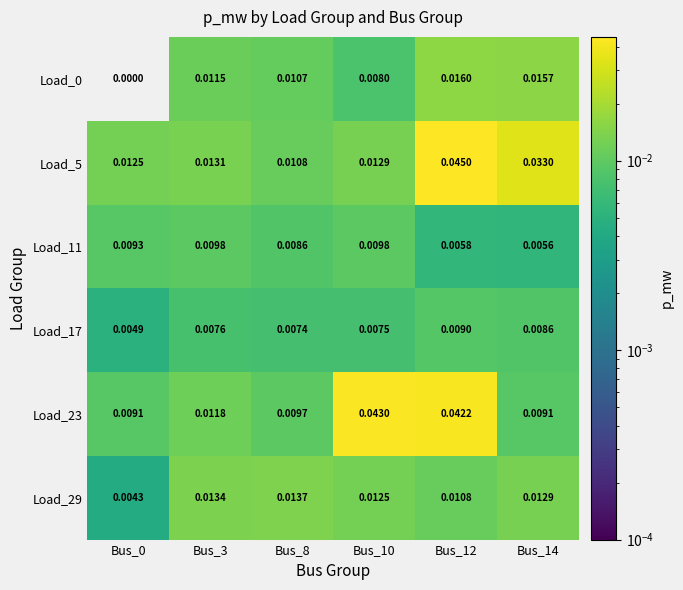

Is the value of Load_29 at Bus_3 greater than the value of Load_17 at Bus_10?

Yes